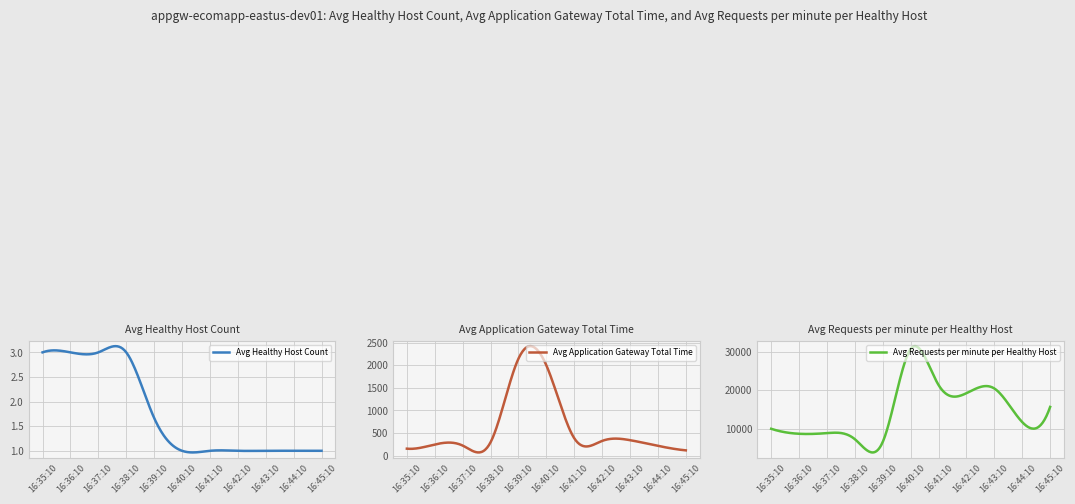

At which label does Avg Requests per minute per Healthy Host reach its peak?

16:40:10